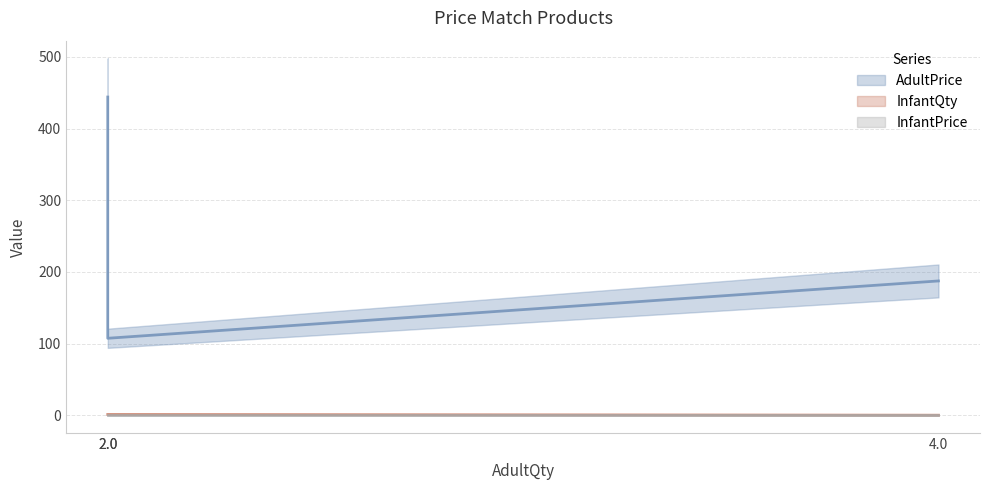

The value of AdultPrice at 4.0 is 65.7. True or false?

False